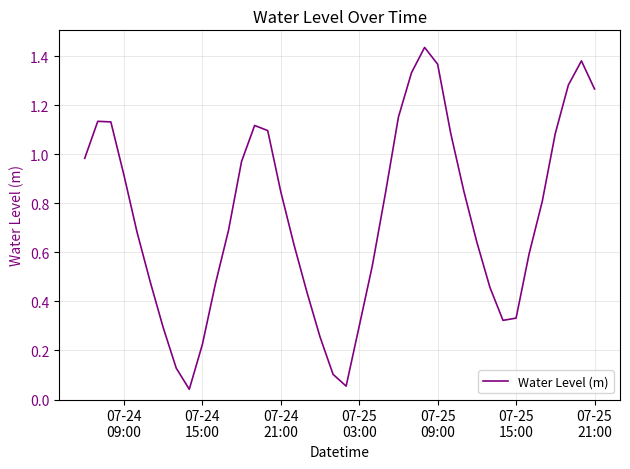

True or false: there are more than 1 points higher than both neighbors.

True